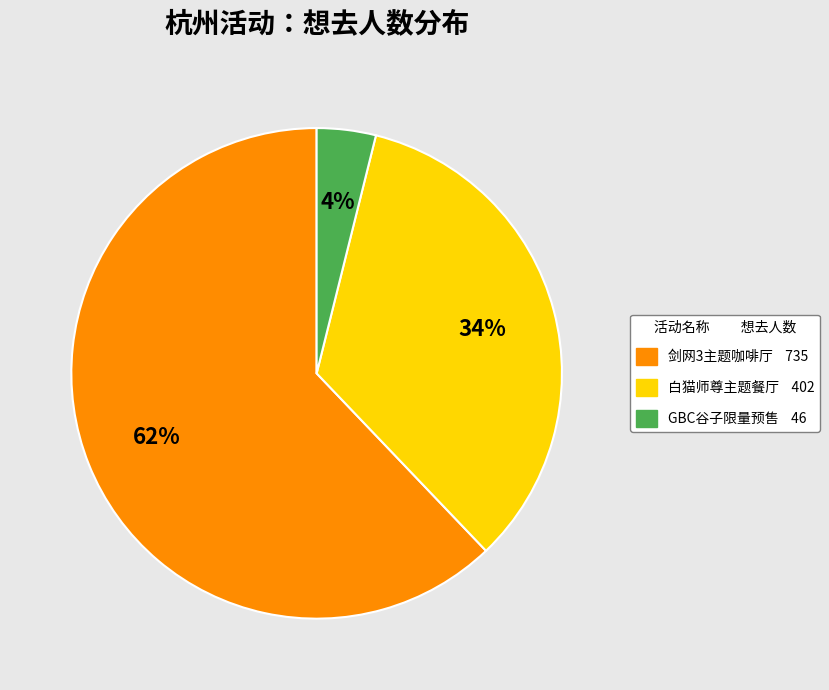

Is there any slice that represents more than half of the pie?

Yes